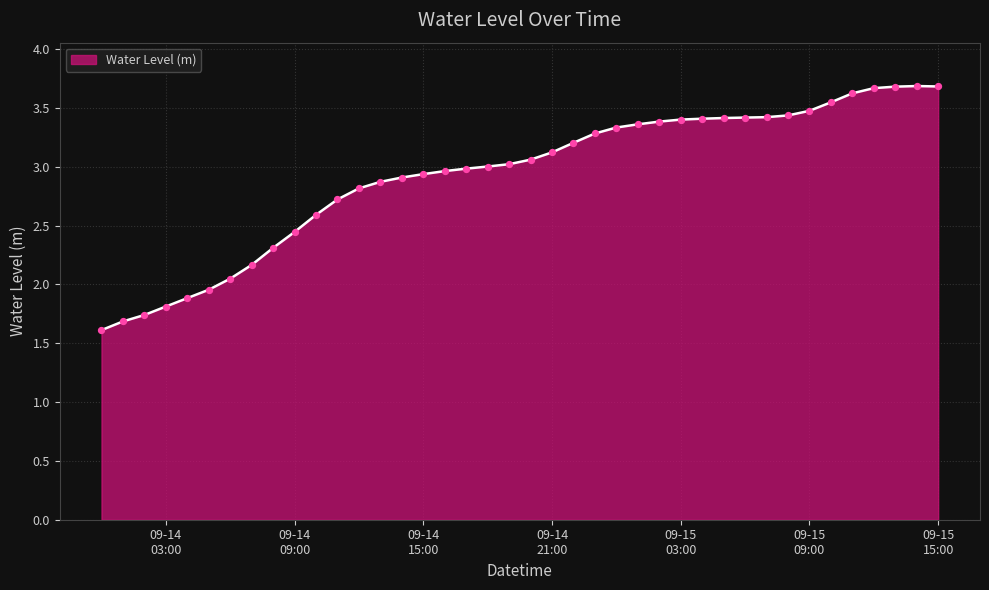

What is the maximum value shown in the chart?

3.7